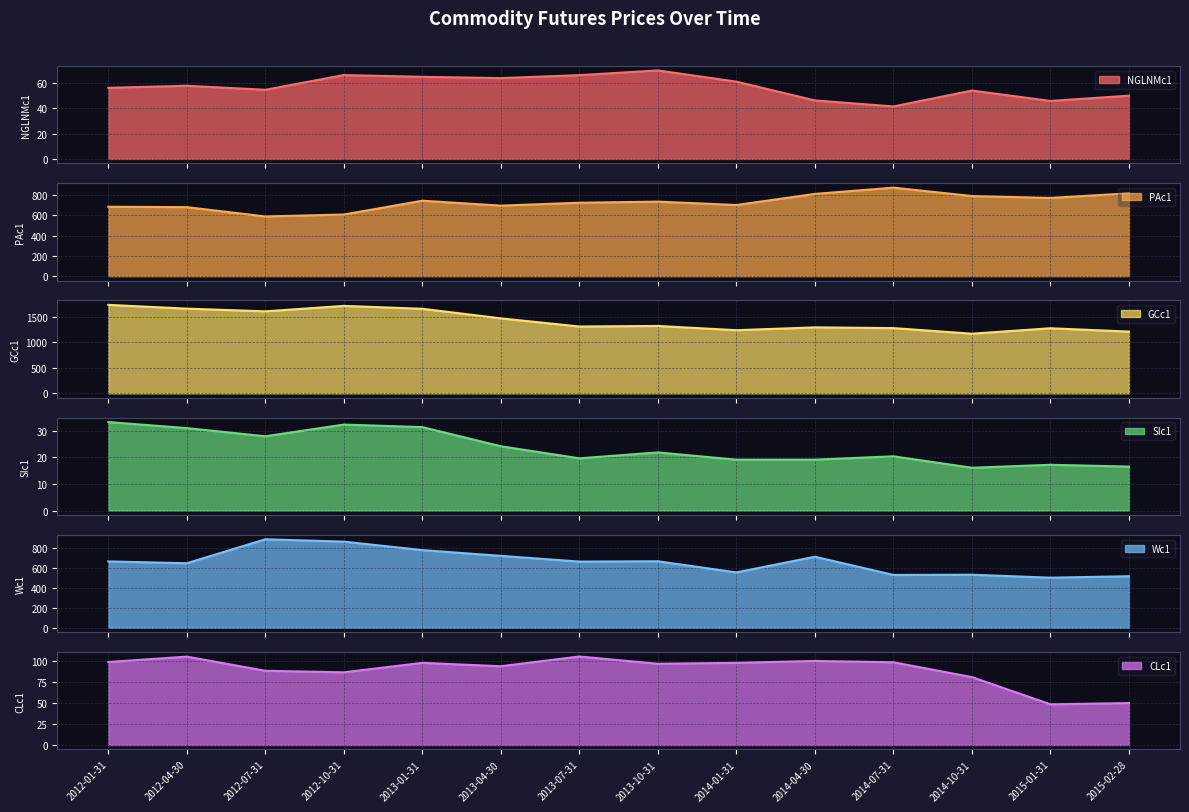

Between 2013-04-30 and 2015-01-31, which series saw the biggest shift?

Wc1